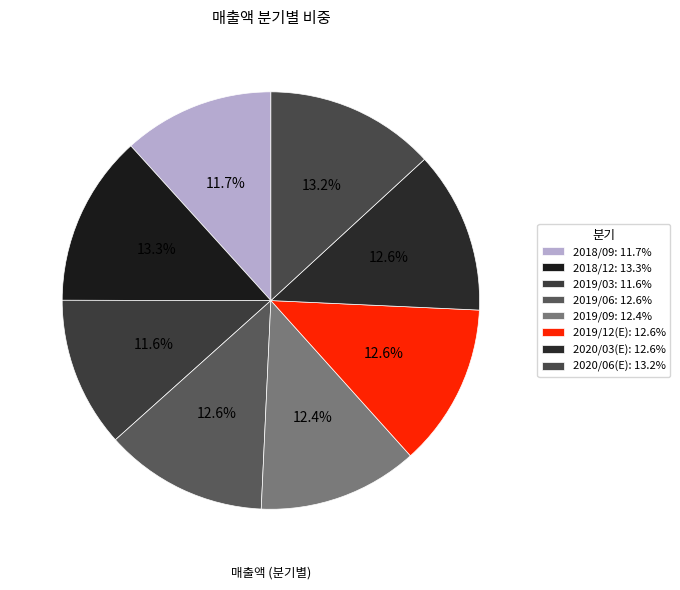

How many slices are in this pie chart?

8